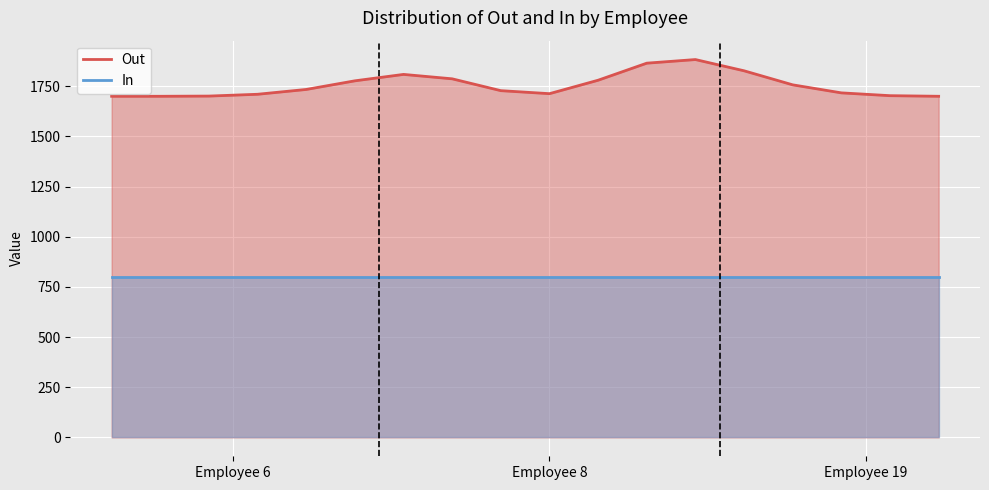

Rank the series at 19 from highest to lowest value.

Out, In